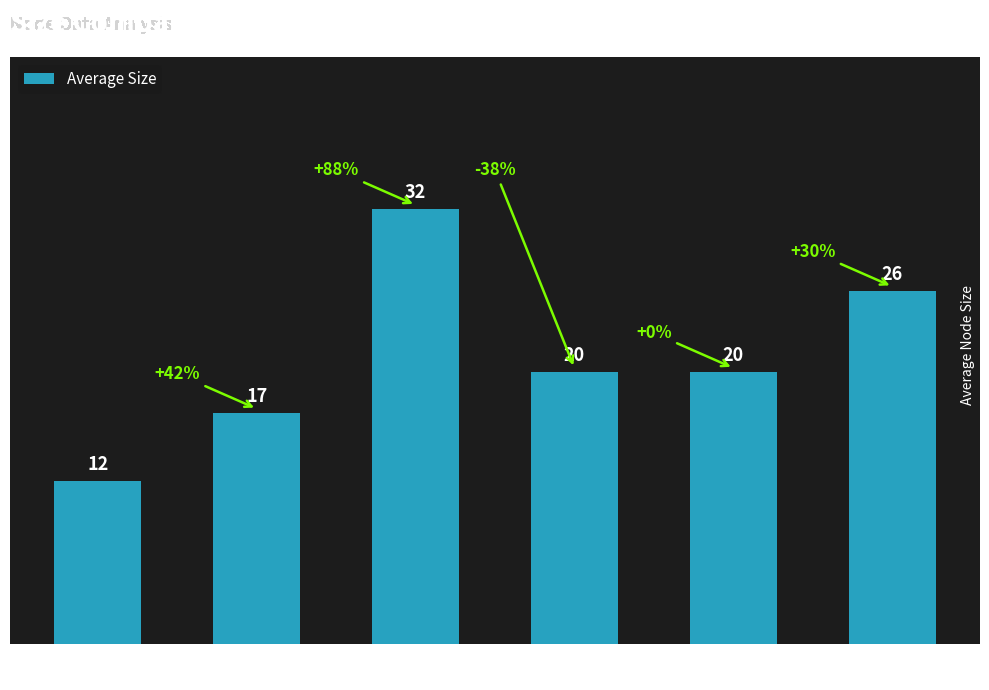

How many bars are there in total?

6